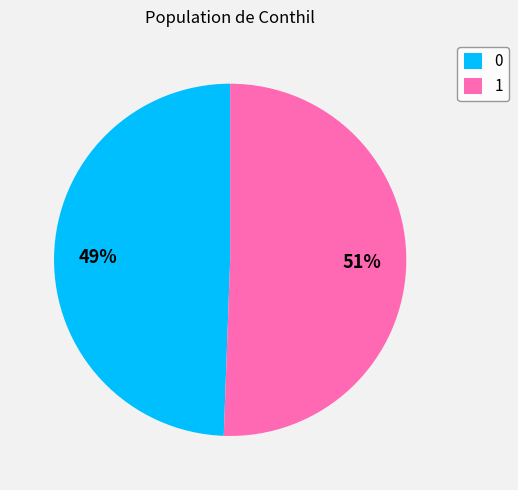

Which category has the smallest portion of the pie?

0